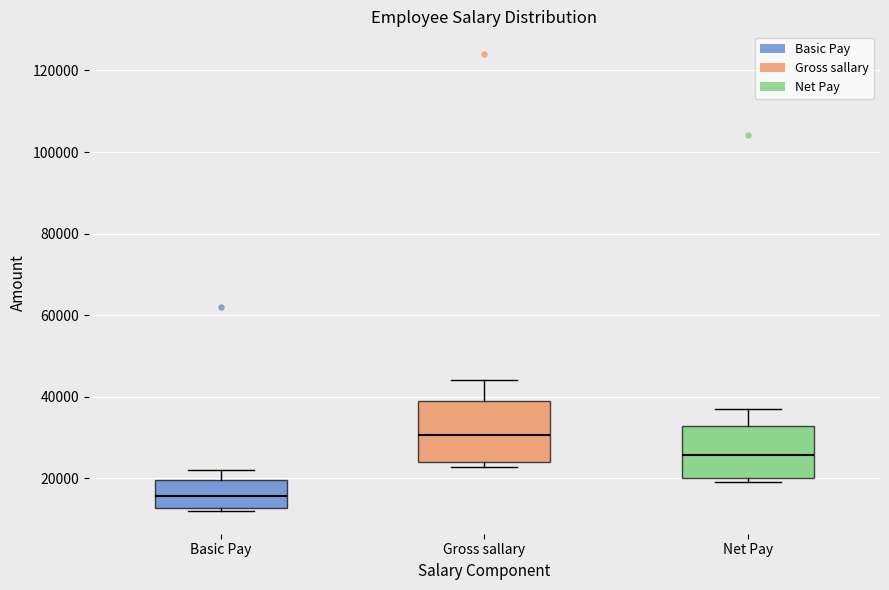

Reading left to right, read every box against the y-axis: the position of its median line, the range the box covers, and the ends of its whiskers. The values are not printed on the chart, so give them approximately, as read against the axis.

Basic Pay: median 16000, box 12000 to 20000, whiskers 12000 (just below the box's lower edge) to 22000
Gross sallary: median 30000, box 24000 to 40000, whiskers 22000 to 44000
Net Pay: median 26000, box 20000 to 32000, whiskers 20000 (just below the box's lower edge) to 36000